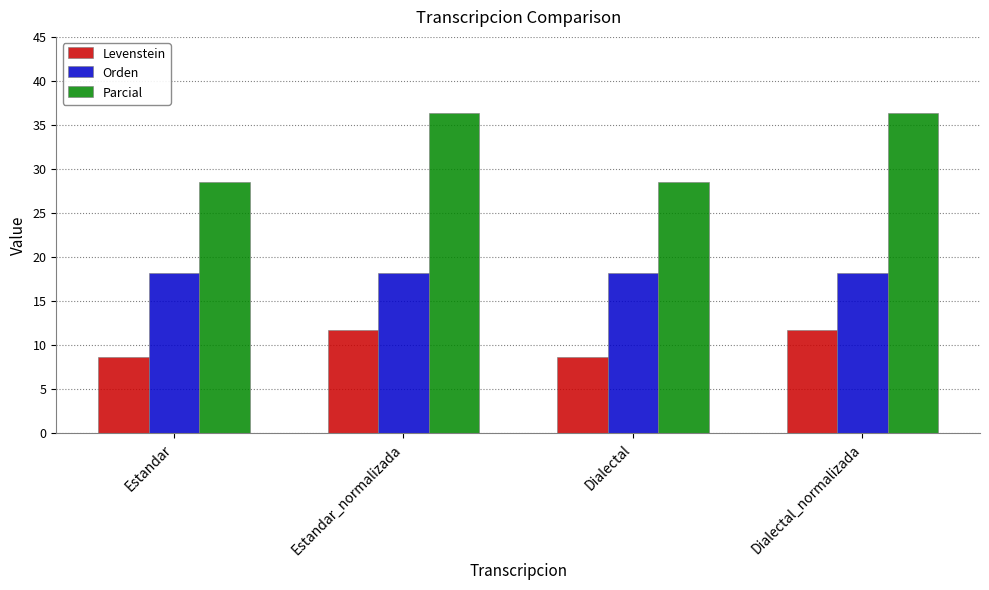

Reading left to right, what are all the values shown in this chart?

Levenstein: Estandar=8.7	Estandar_normalizada=11.8	Dialectal=8.7	Dialectal_normalizada=11.8
Orden: Estandar=18.2	Estandar_normalizada=18.2	Dialectal=18.2	Dialectal_normalizada=18.2
Parcial: Estandar=28.6	Estandar_normalizada=36.4	Dialectal=28.6	Dialectal_normalizada=36.4